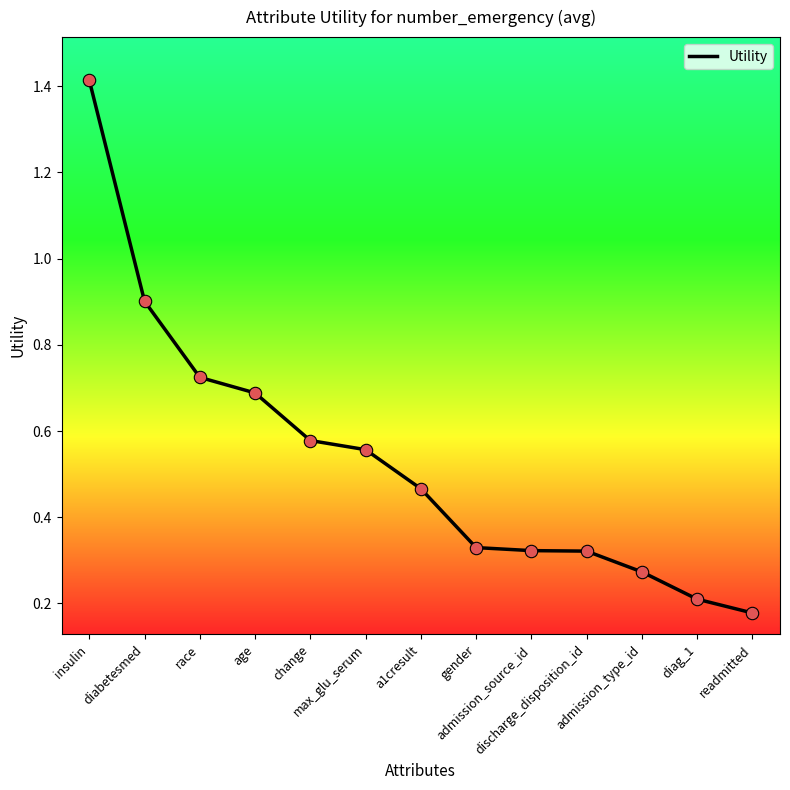

Between change and gender, which is larger?

change